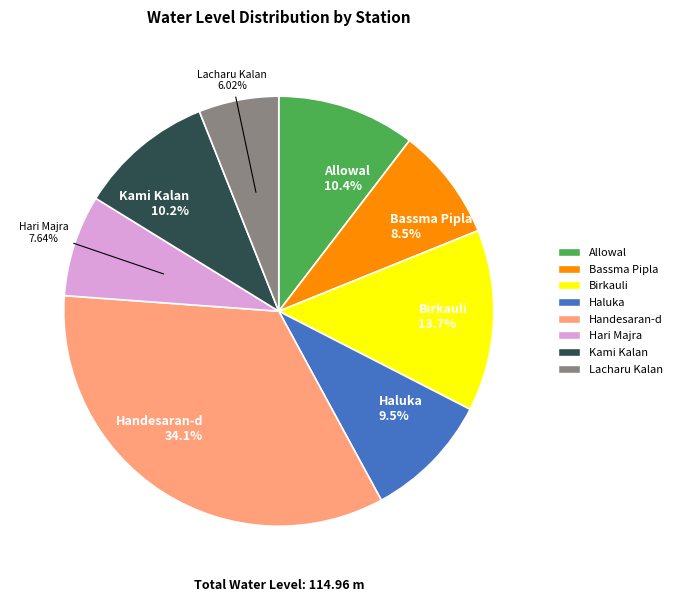

Is there any slice that represents more than half of the pie?

No